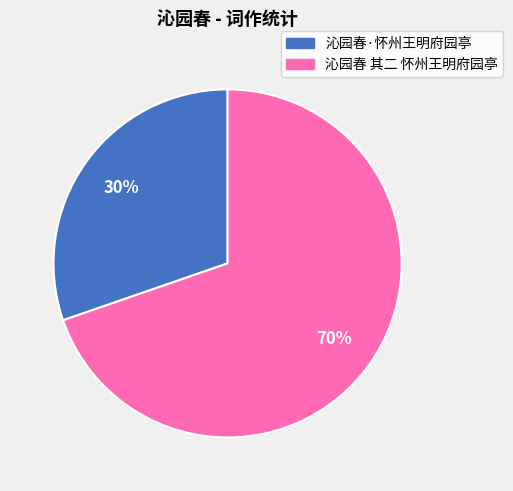

Which category has the biggest portion of the pie?

沁园春 其二 怀州王明府园亭